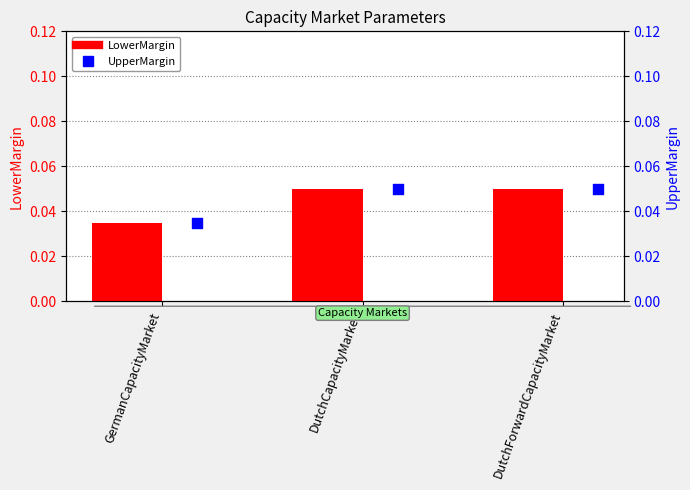

Which series has the largest total across all categories?

LowerMargin